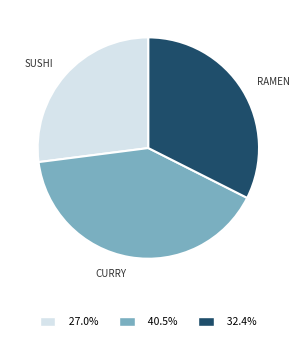

Is there any slice that represents more than half of the pie?

No